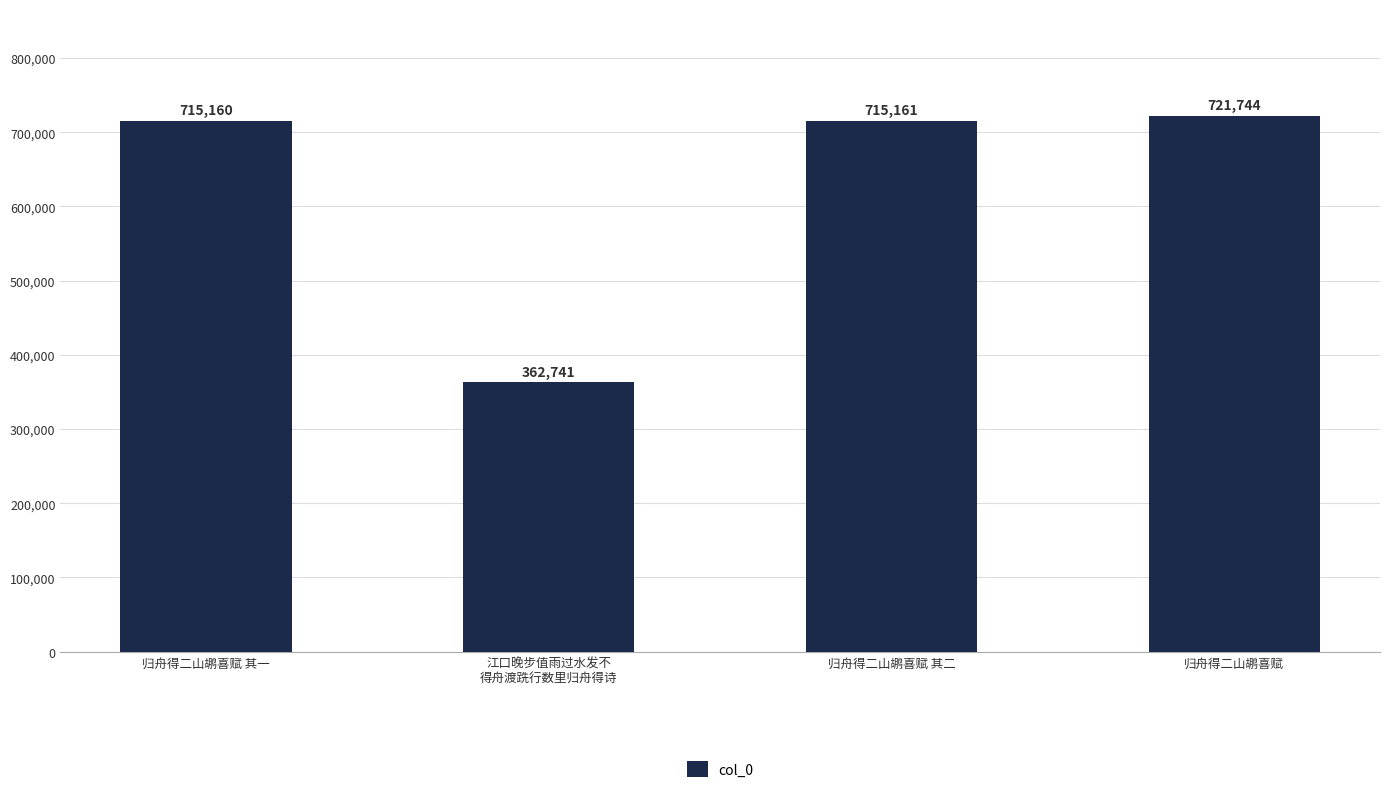

What is the label of the 4th bar from the left?

归舟得二山鹕喜赋